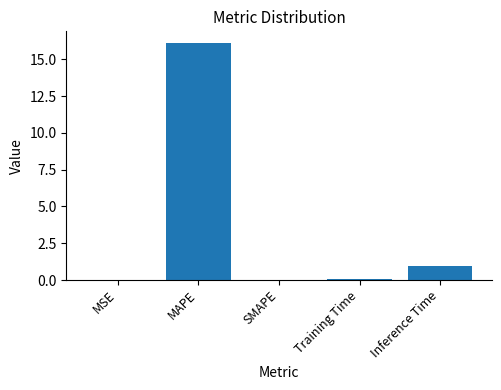

Where is the data nearest to the value 8?

Inference Time